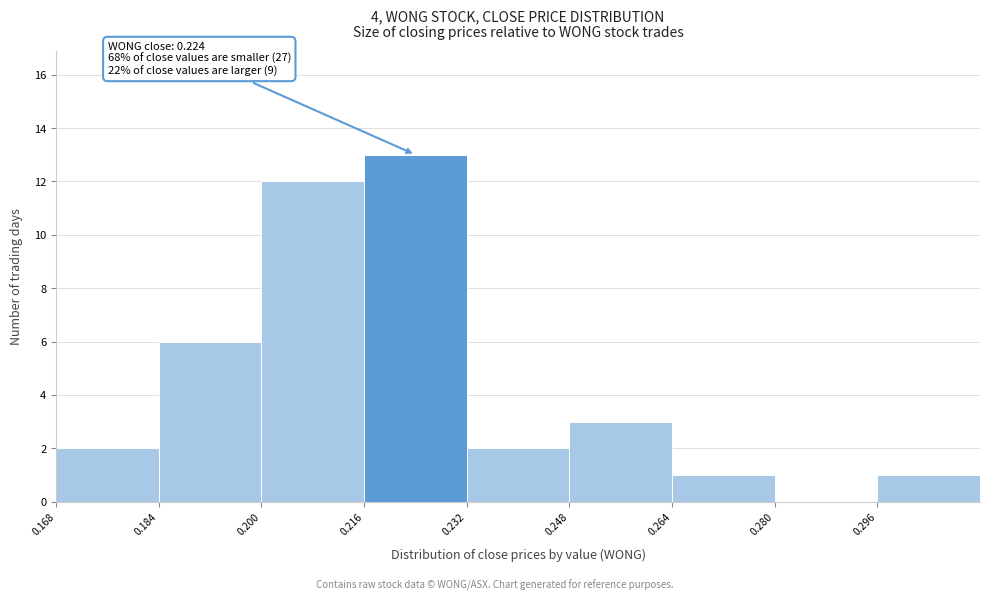

Over which range of the x-axis is the bar tallest?

0.216 to 0.232